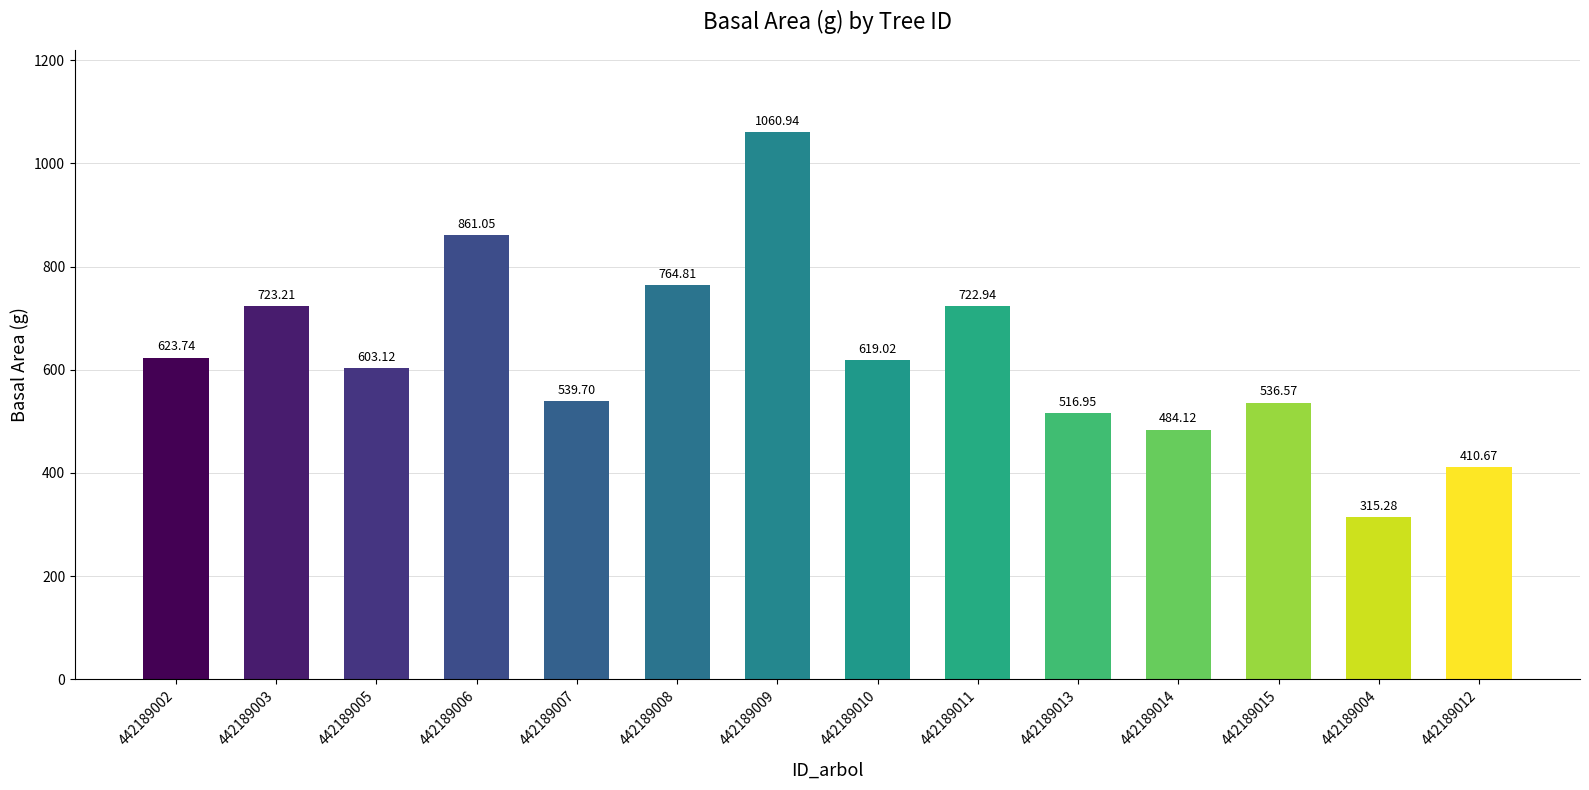

What is the average value?

627.3